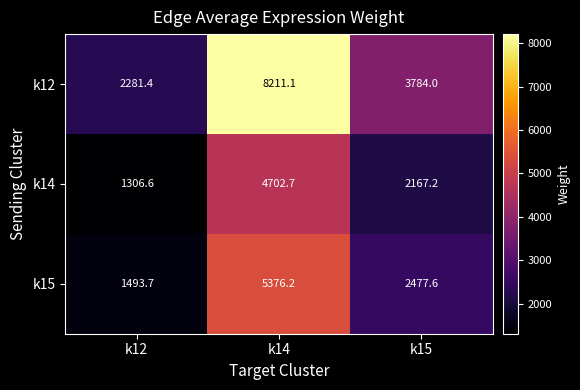

Which series has the largest total across all categories?

k12